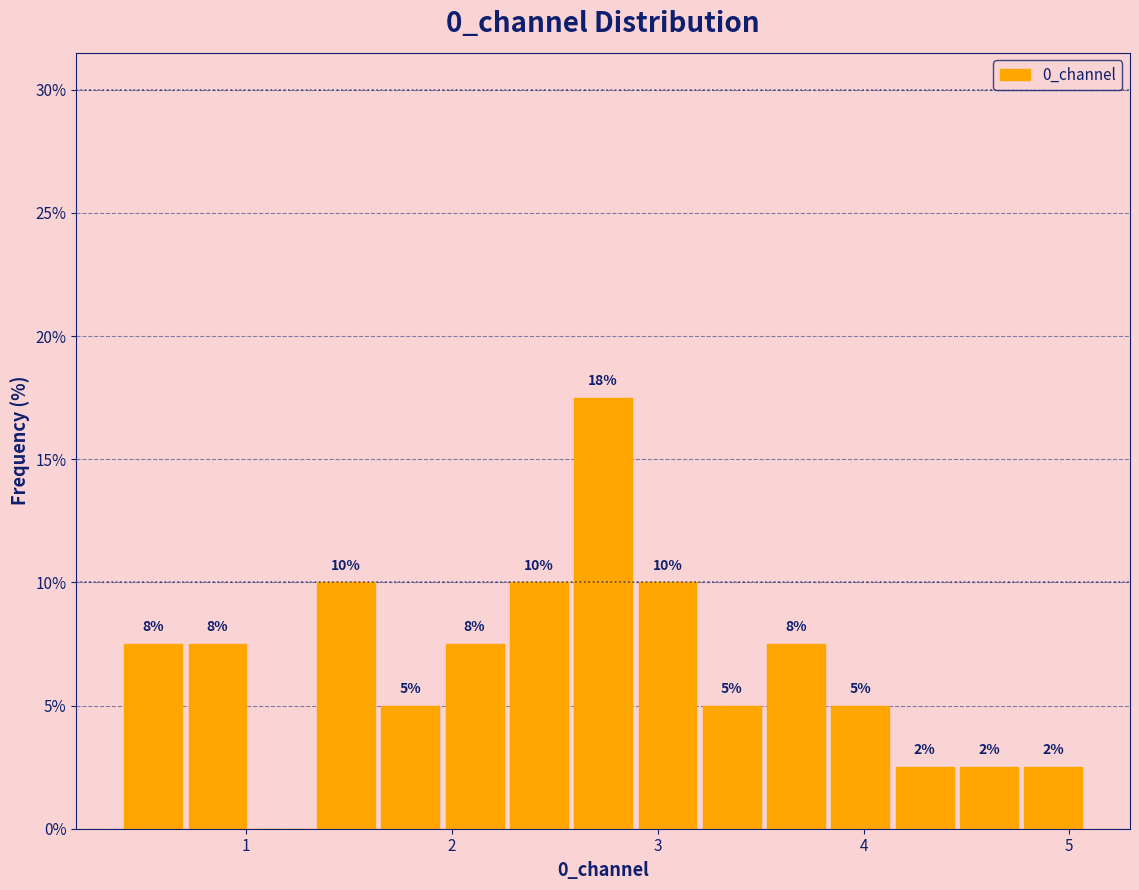

Read against the x-axis, roughly where is the centre of the tallest bar?

2.7